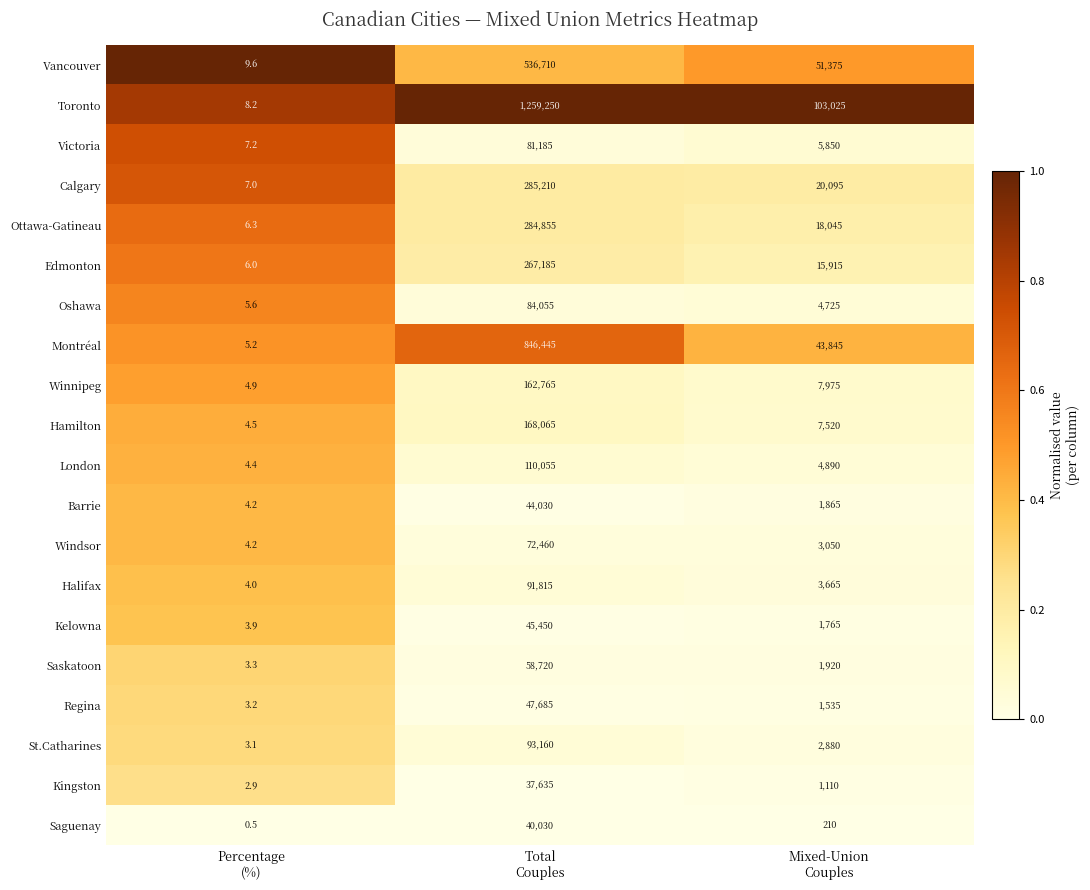

Which series has the widest spread of values?

Toronto